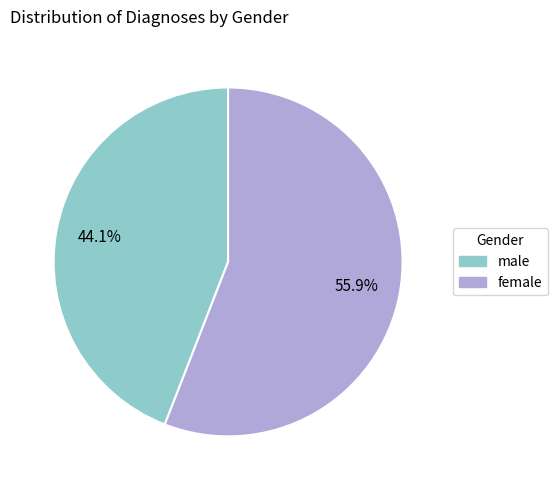

What is the ratio of the value at male to the value at female?

0.8